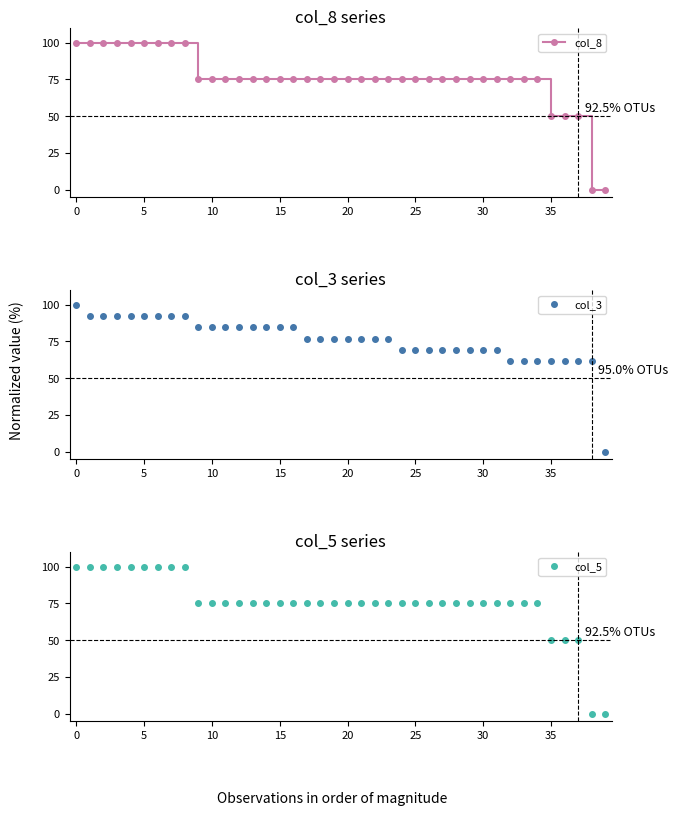

Where is col_3 nearest to the value 50?

32